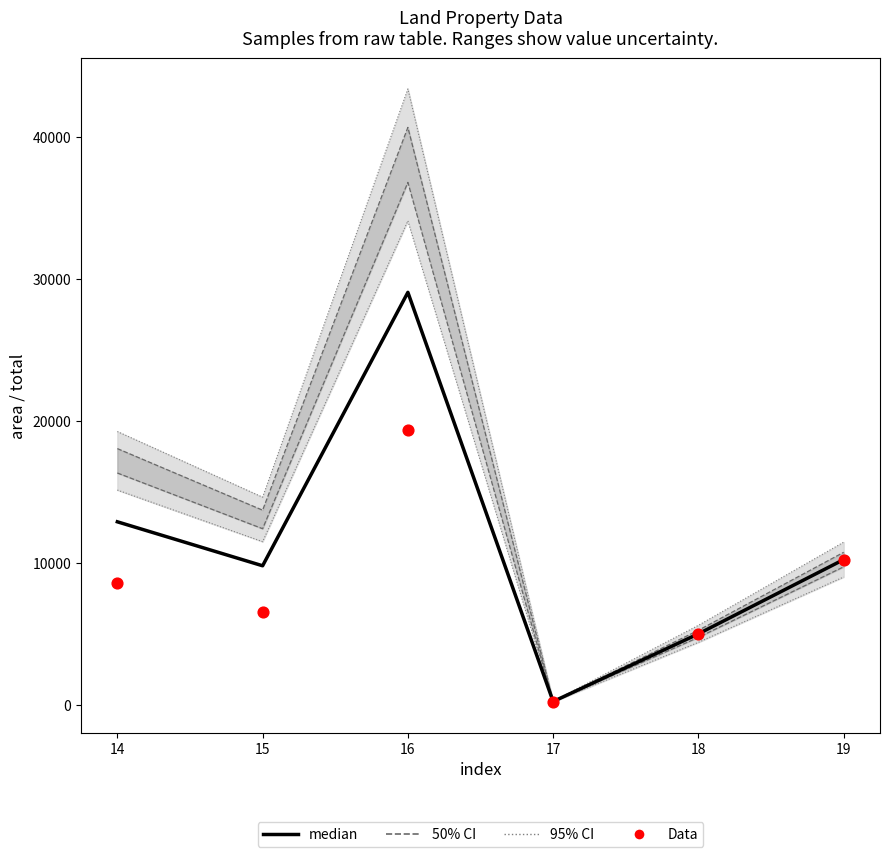

Which series reaches the maximum Y coordinate?

median